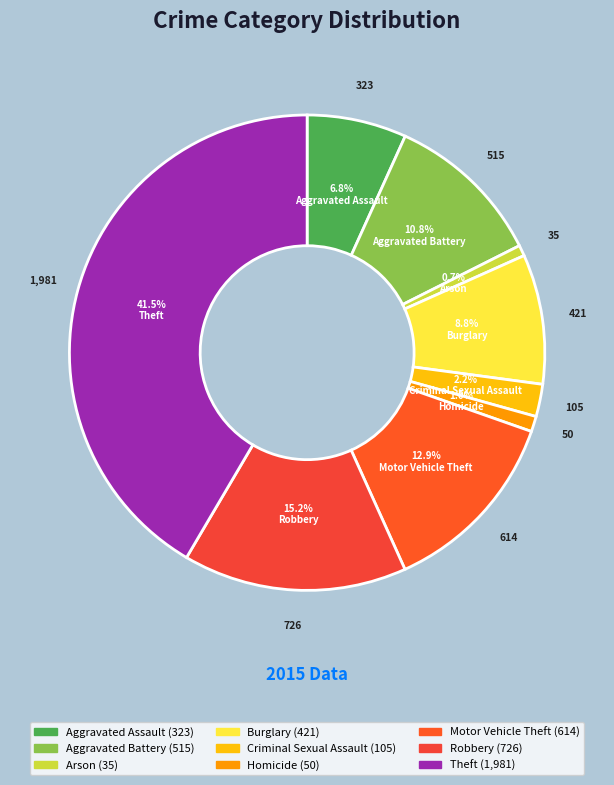

The Theft slice represents 30% of the pie. True or false?

False